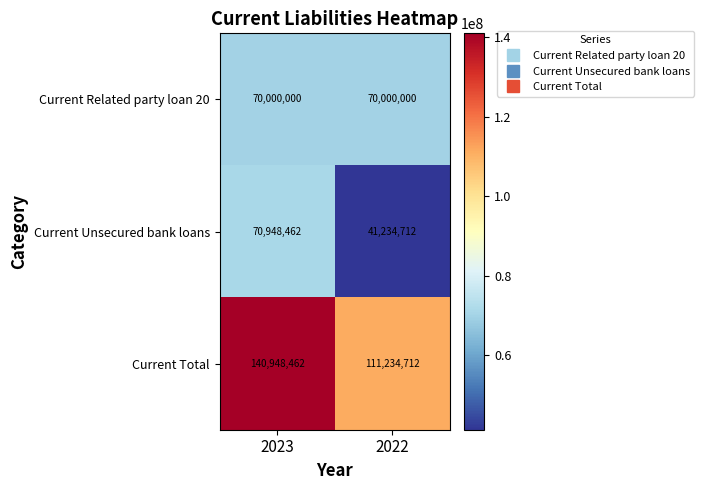

What is the sum of the Current Unsecured bank loans values at 2022 and 2023?

112183174